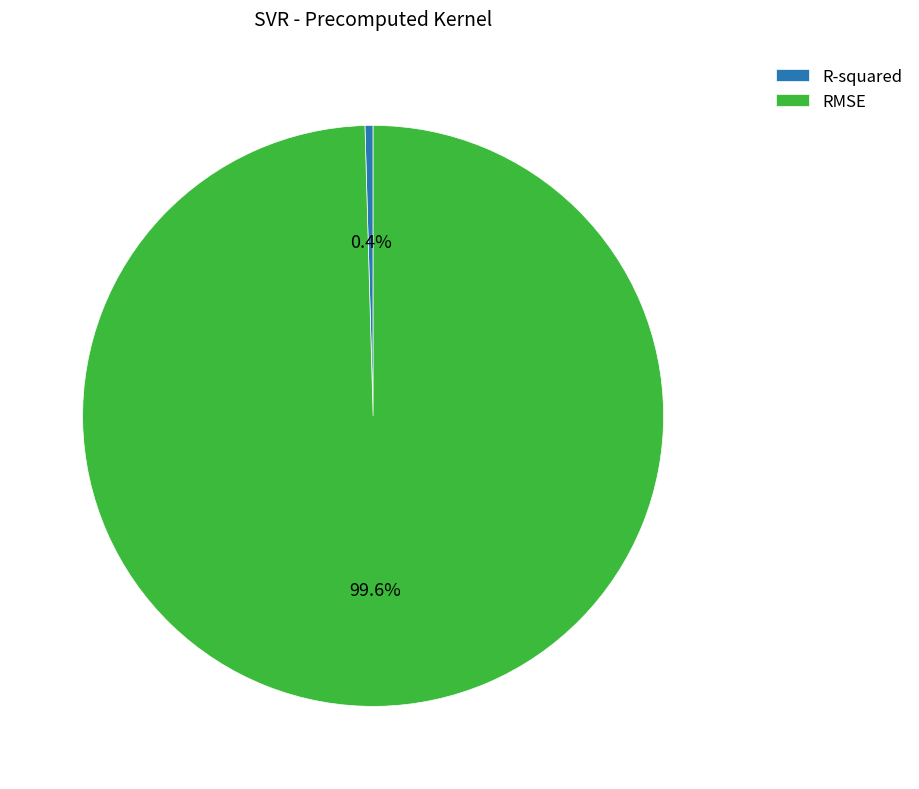

What percentage is the RMSE slice, to the nearest percent?

100%